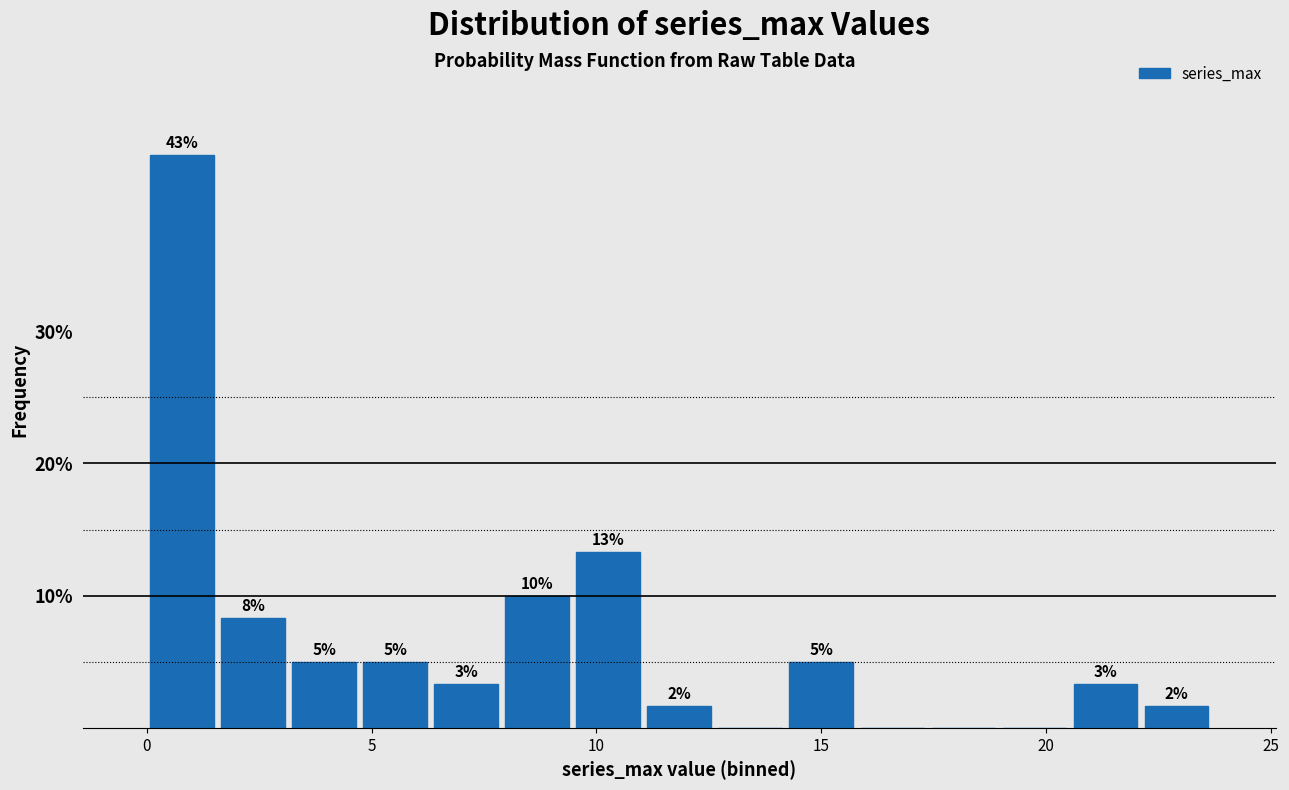

Read against the x-axis, roughly where is the centre of the tallest bar?

1.0